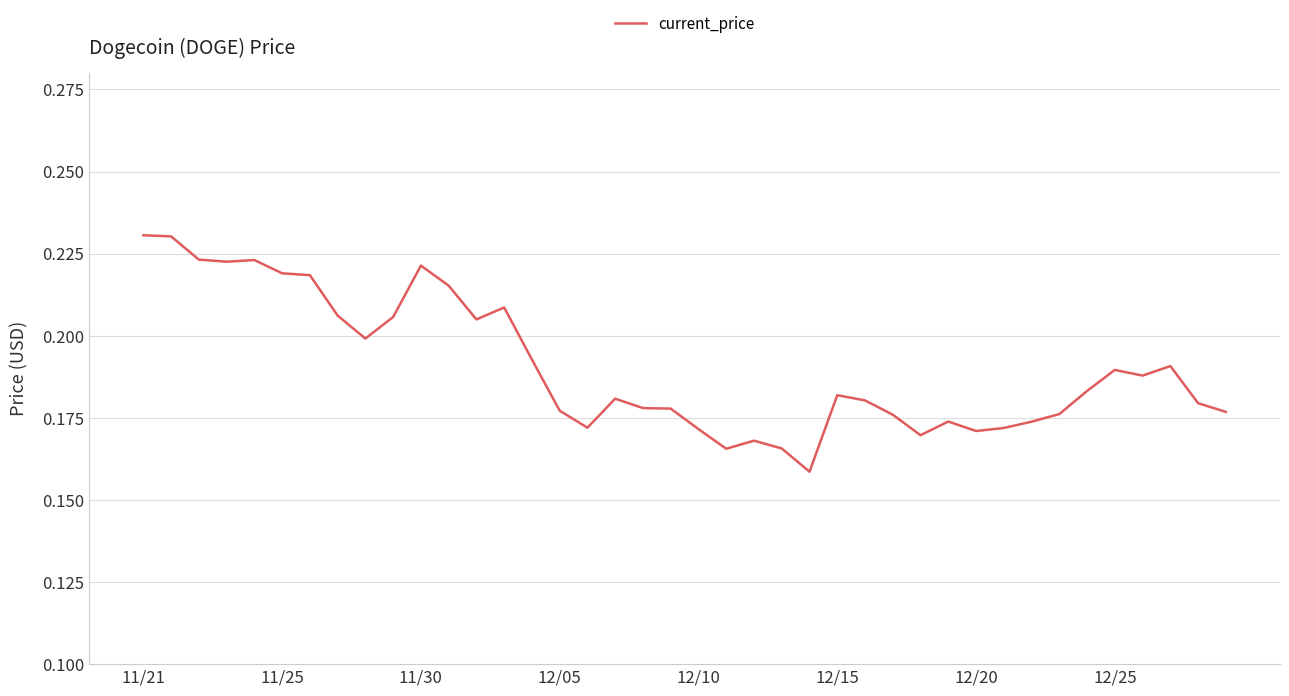

Does the chart display data point markers on the line(s)?

No